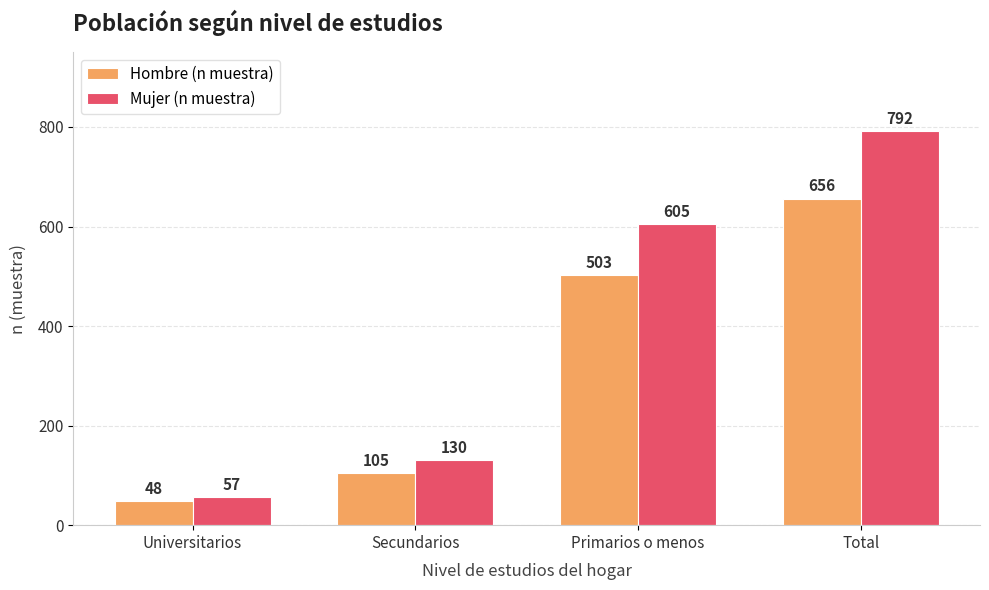

What is the difference between the maximum and minimum values in the Hombre (n muestra) series?

608